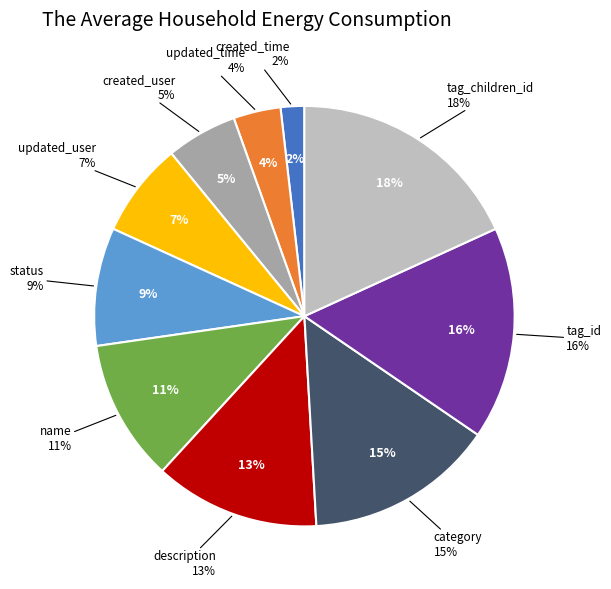

Approximately how many times larger is the value at tag_children_id compared to name?

1.7